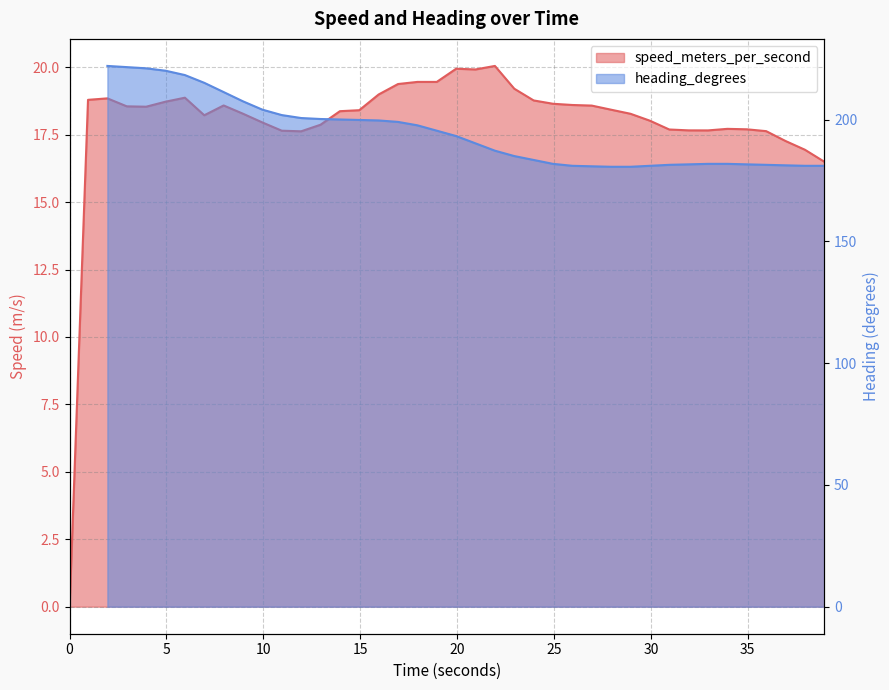

Reading left to right, extract all data points from this chart.

0.0	18.8	18.8	18.6	18.5	18.7	18.9	18.2	18.6	18.3	18.0	17.6	17.6	17.9	18.4	18.4	19.0	19.4	19.5	19.5	19.9	19.9	20.1	19.2	18.8	18.6	18.6	18.6	18.4	18.3	18.0	17.7	17.7	17.7	17.7	17.7	17.6	17.3	16.9	16.5